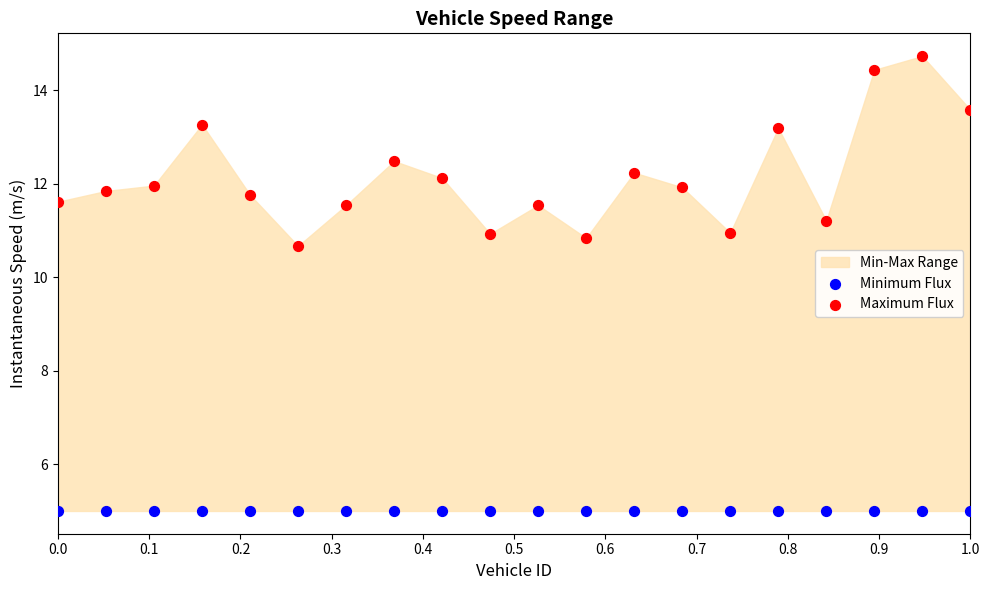

Across all series, what Y value is closest to 9?

10.7